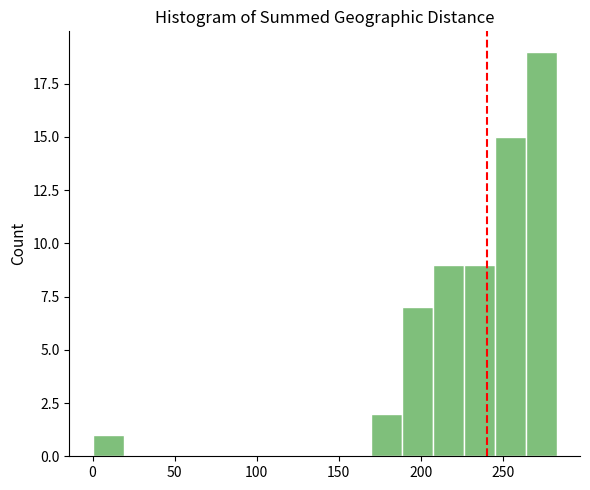

Read against the x-axis, roughly where is the centre of the tallest bar?

275